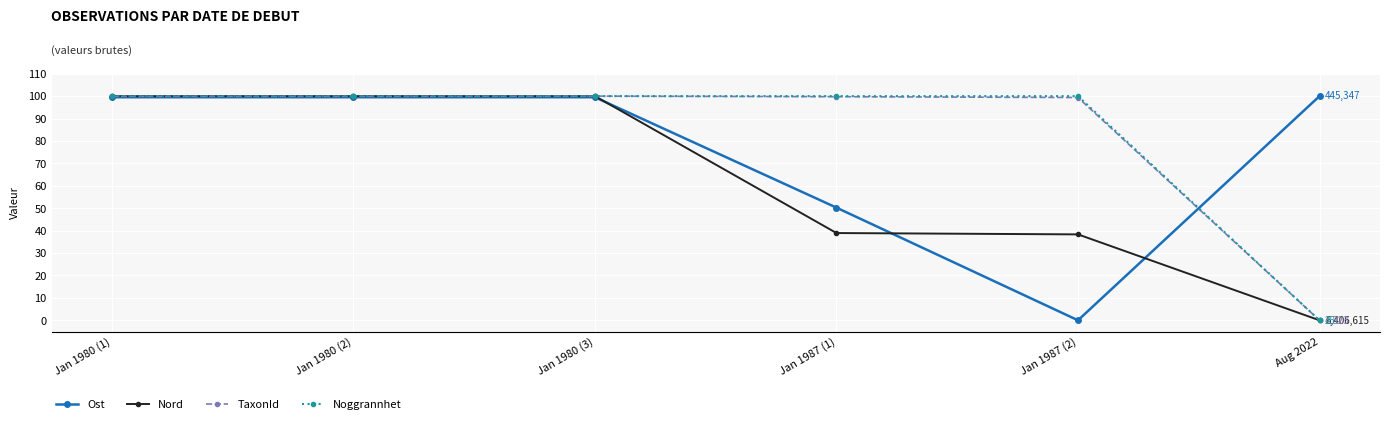

The value of Nord at Jan 1987 (1) is 38.9. True or false?

True